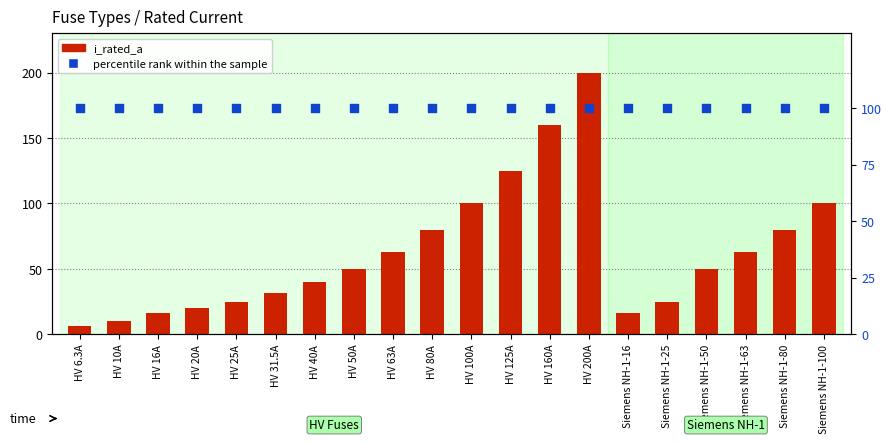

What is the total value across all series at HV 80A?

180.0